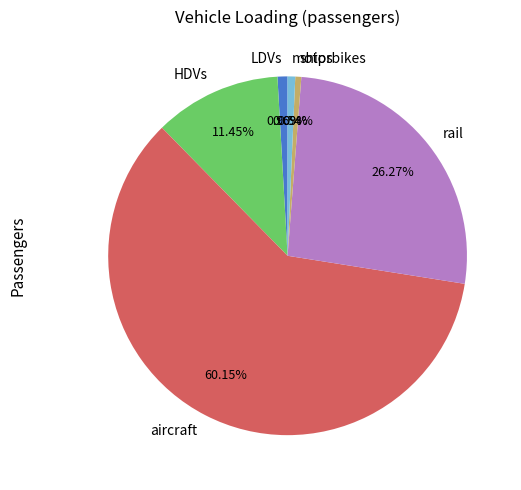

What is the ratio of the value at aircraft to the value at HDVs?

5.3